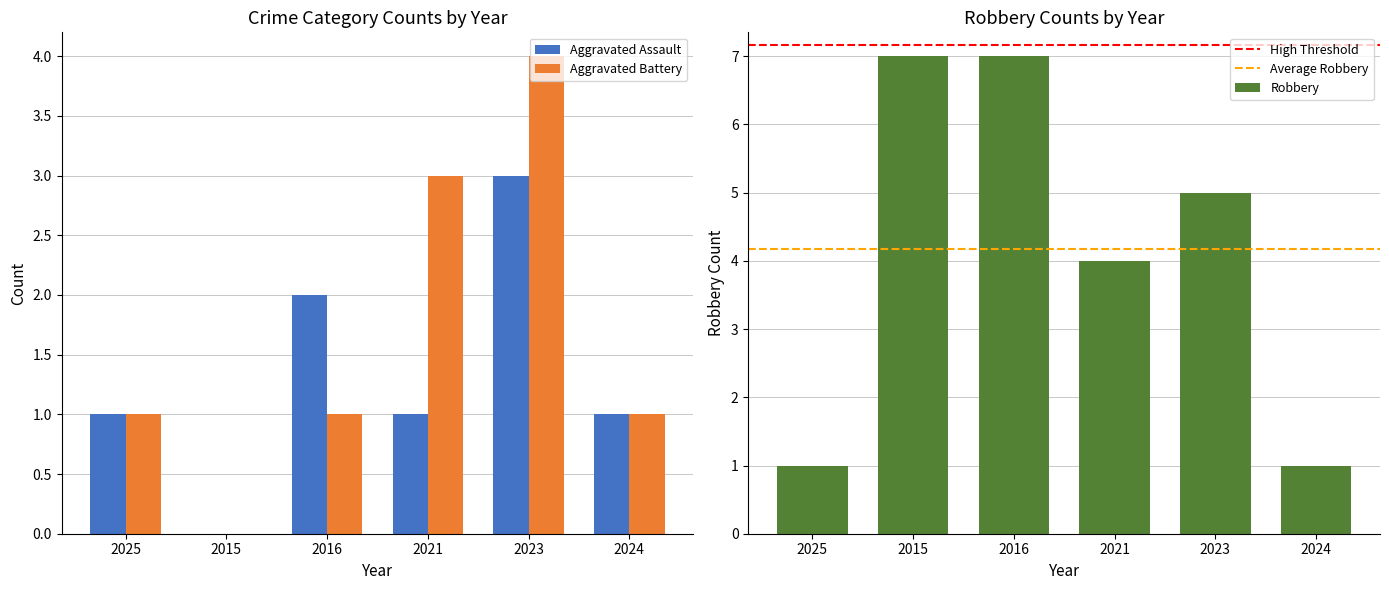

What is the maximum value for Aggravated Battery?

4